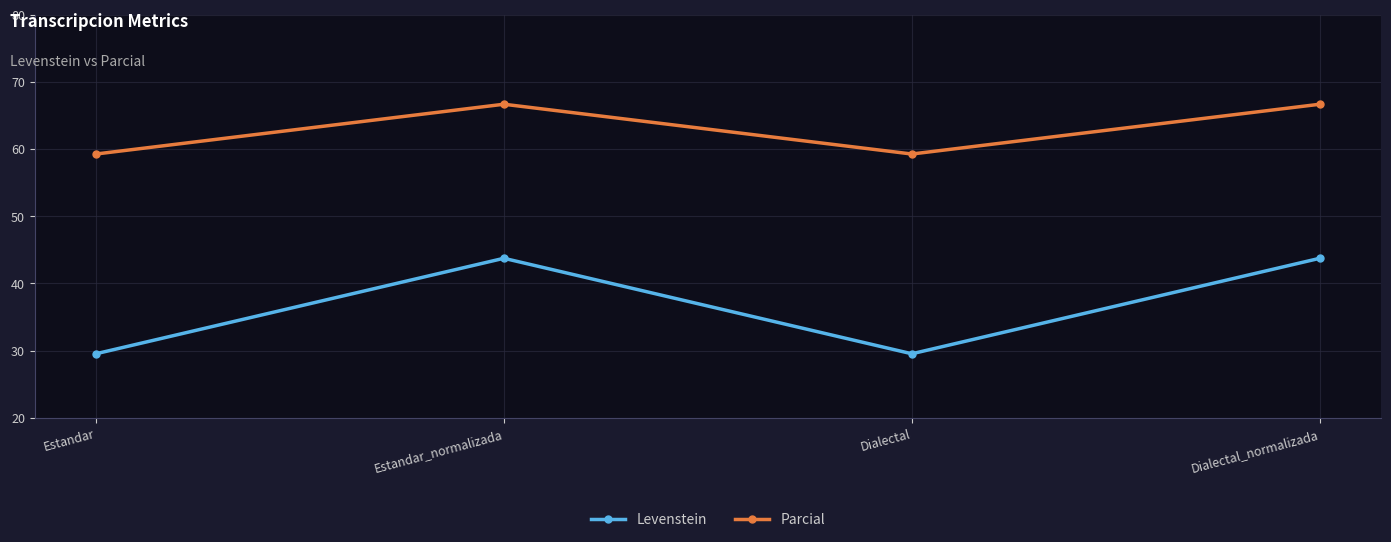

True or false: Levenstein and Parcial cross at least once.

False